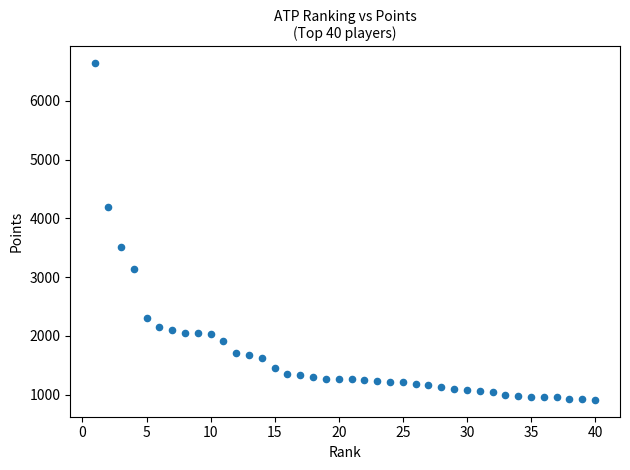

What Y value in the scatter plot is closest to 3775?

3515